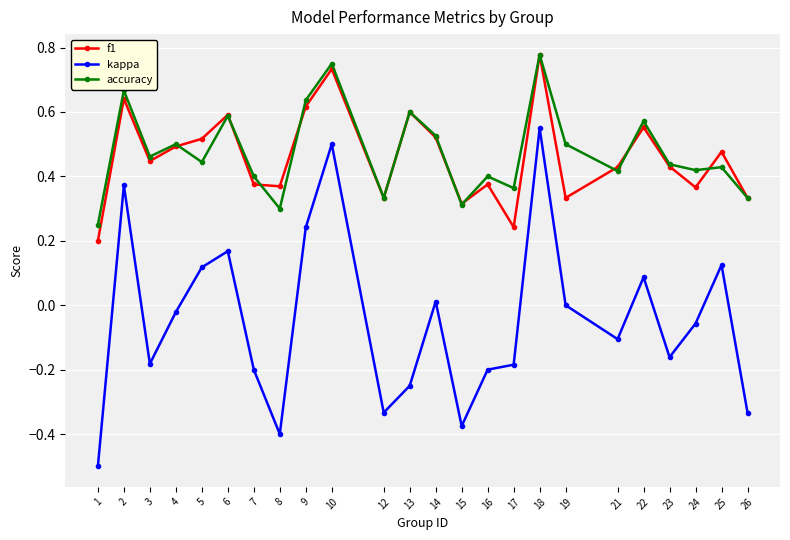

How many lines are shown in the chart?

3